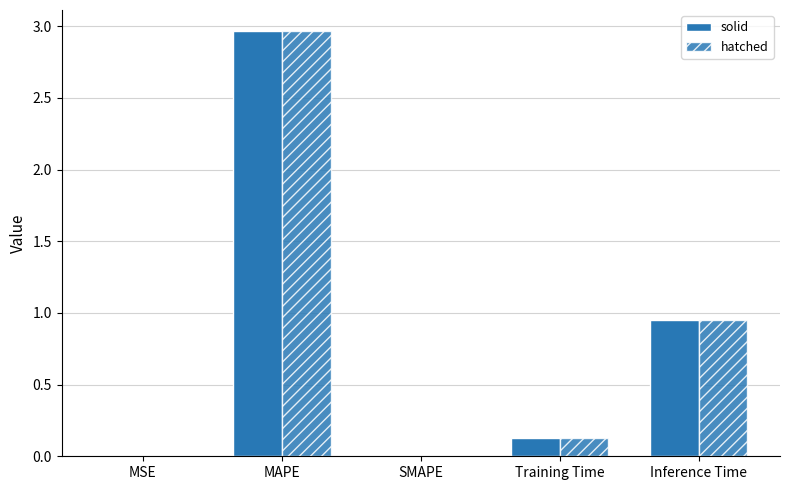

Is it true that hatched equals 3.0 at MAPE?

True